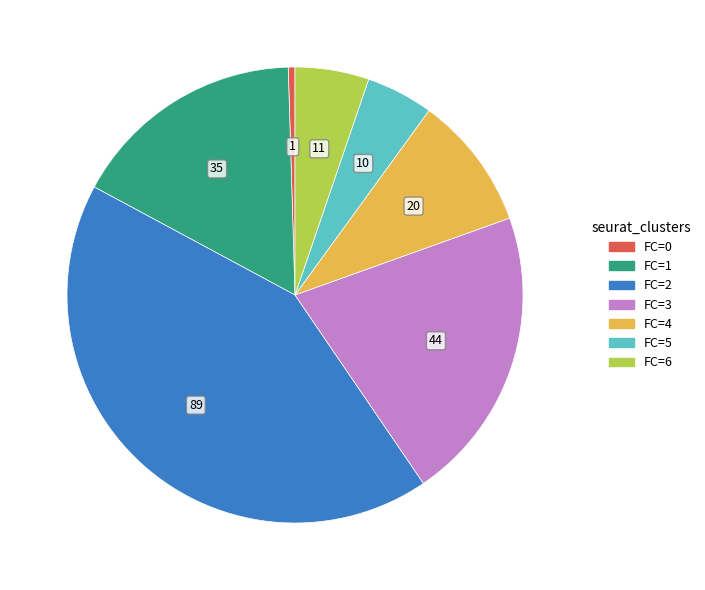

Do FC=3 and FC=0 together represent more than half of the pie?

No